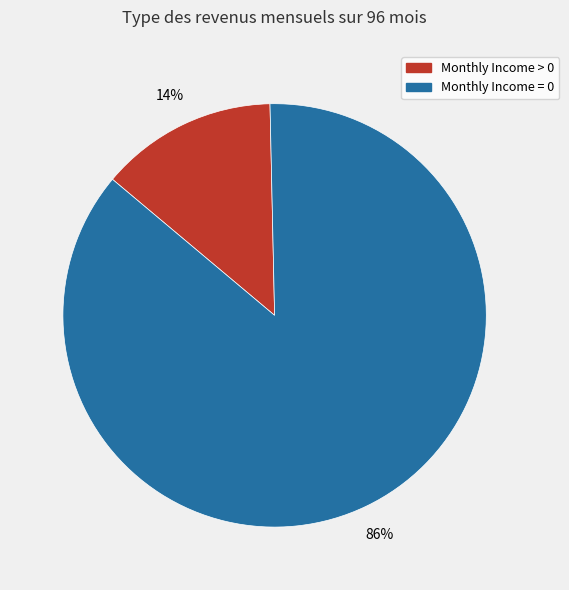

Which has a higher value, Monthly Income = 0 or Monthly Income > 0?

Monthly Income = 0